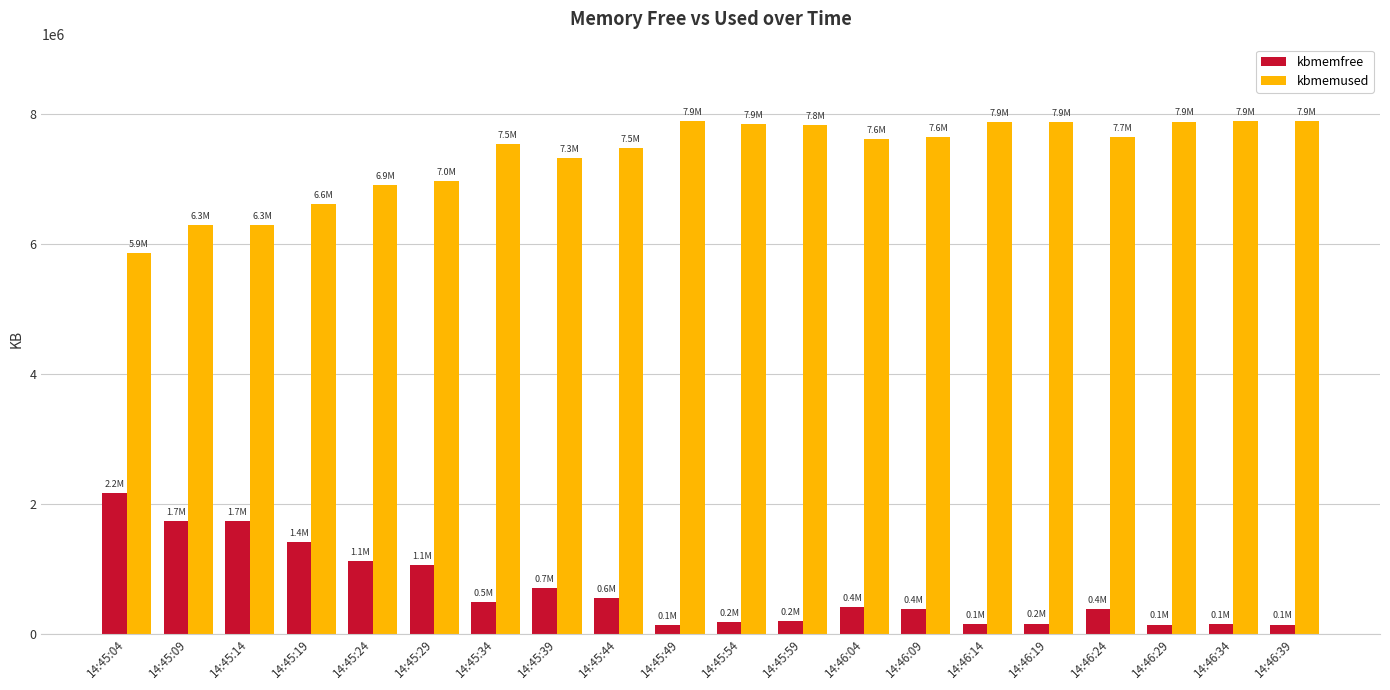

At how many categories does at least one series exceed 5043835?

20